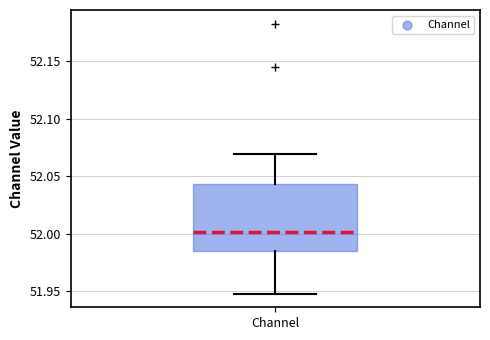

Transcribe this box plot: give where the median line is, the range the box spans, and where the two whiskers end, as read against the y-axis. The values are not printed on the chart, so give them approximately, as read against the axis.

median 52.000, box 51.985 to 52.045, whiskers 51.950 to 52.070